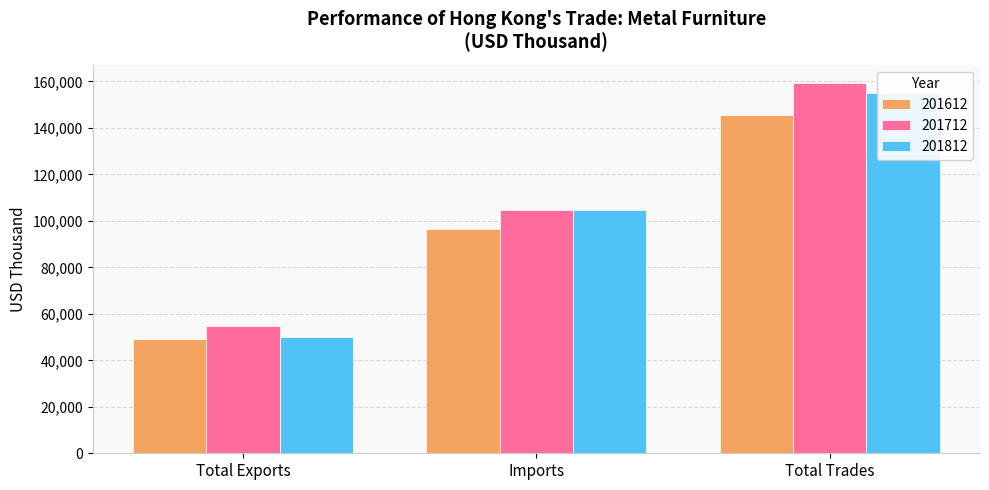

Which label corresponds to the smallest value in the chart?

Total Exports